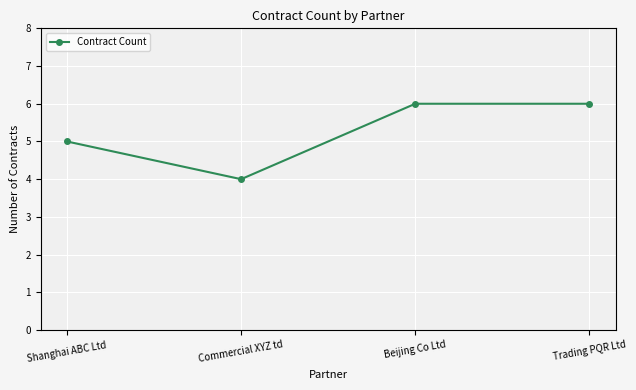

What is the smallest value displayed?

4